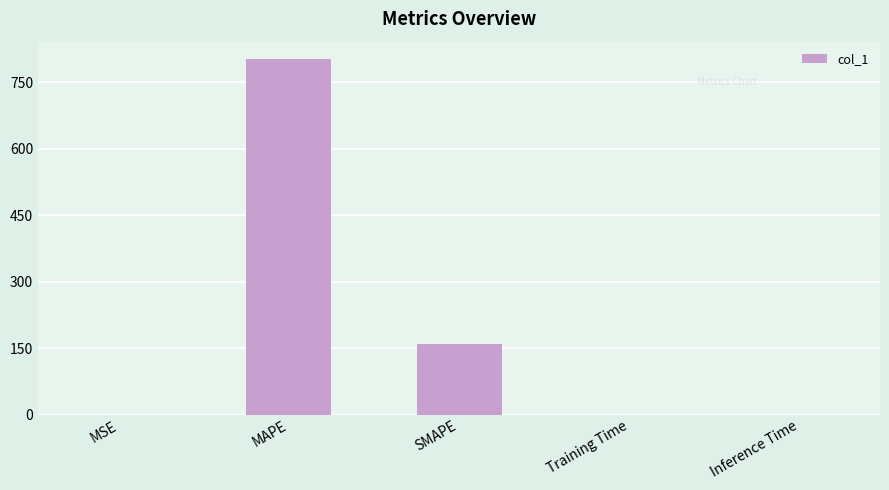

Which category has the highest value across all series?

MAPE